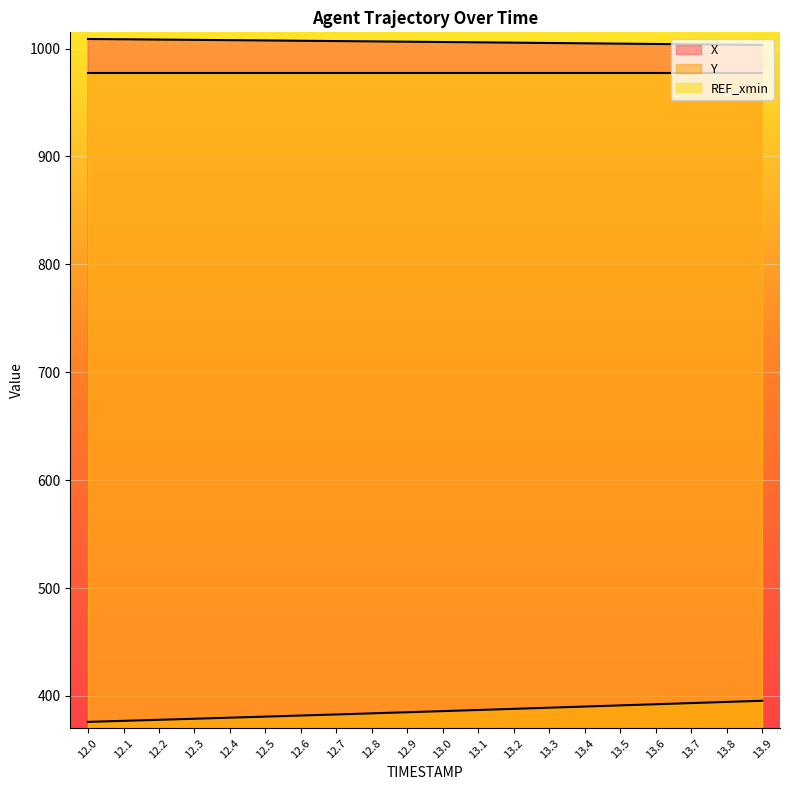

What position from the right is 12.5?

15